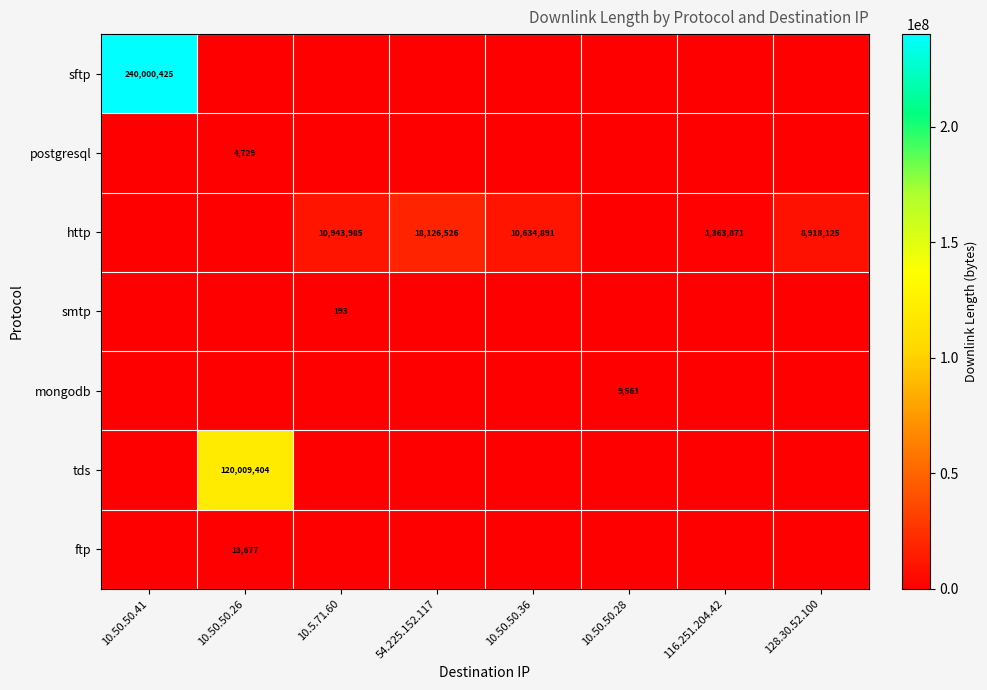

Is it true that postgresql equals 4729 at 10.50.50.26?

True